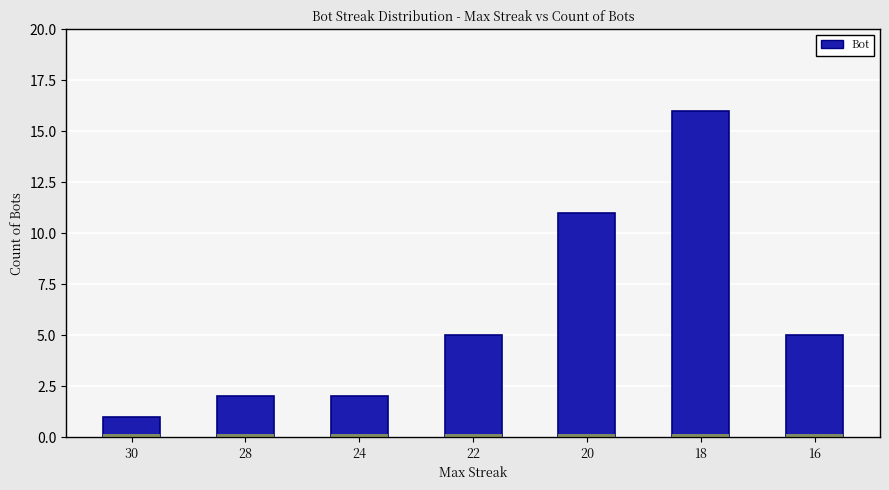

Reading left to right, what are all the values shown in this chart?

1	2	2	5	11	16	5